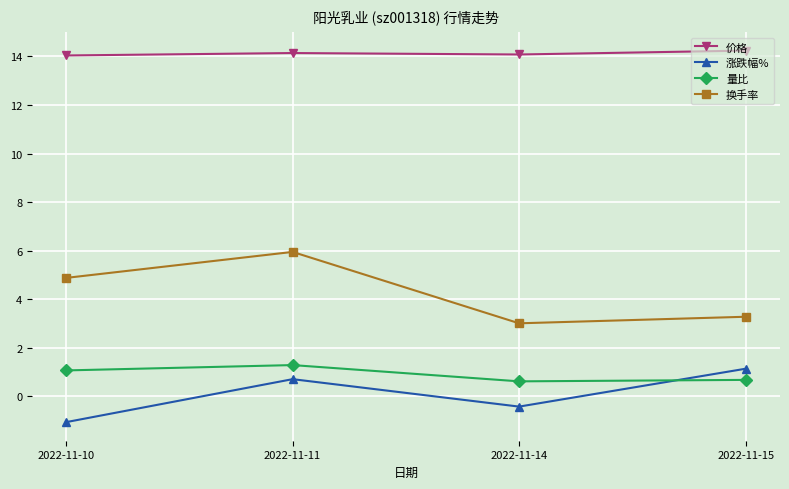

Which series has the widest spread of values?

换手率